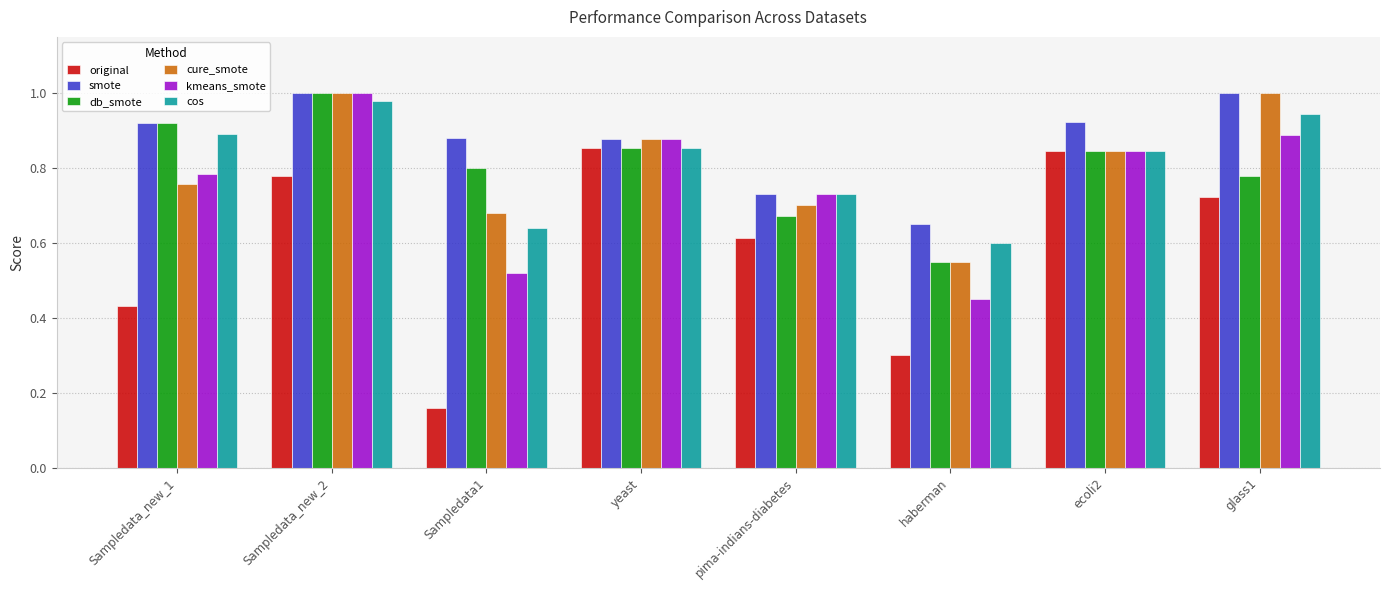

Is the value of kmeans_smote at Sampledata_new_1 greater than the value of smote at haberman?

Yes